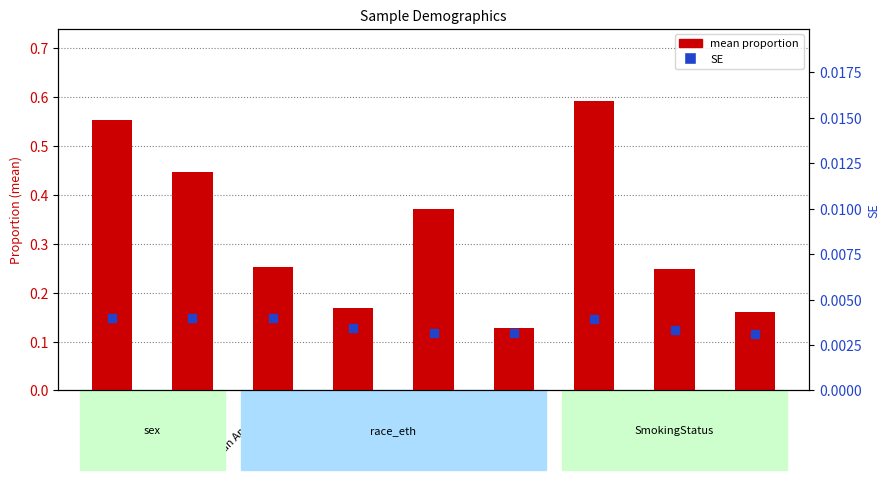

What are all the series names shown in the legend?

mean proportion, SE